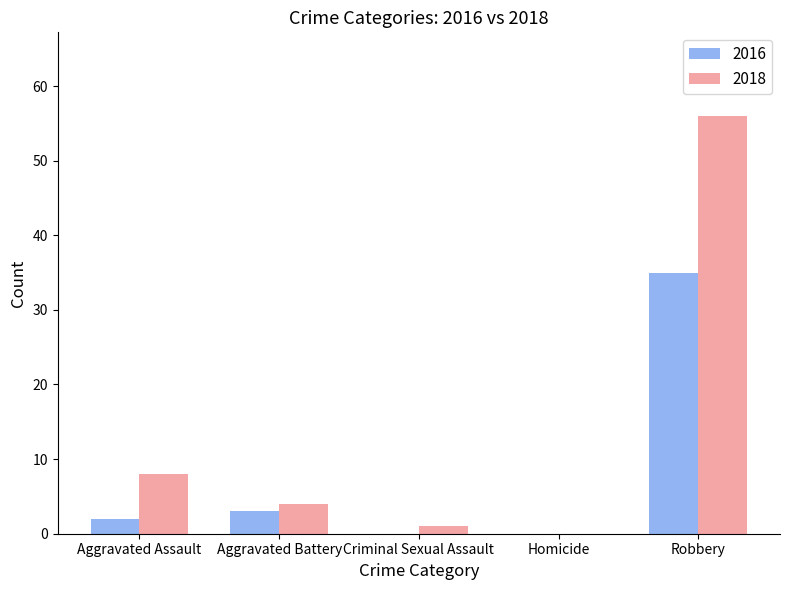

Count the number of data series in this chart.

2